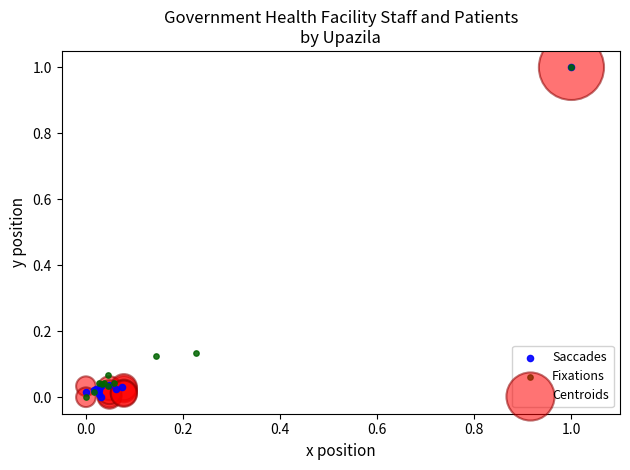

What are all the series names shown in the legend?

Saccades, Fixations, Centroids